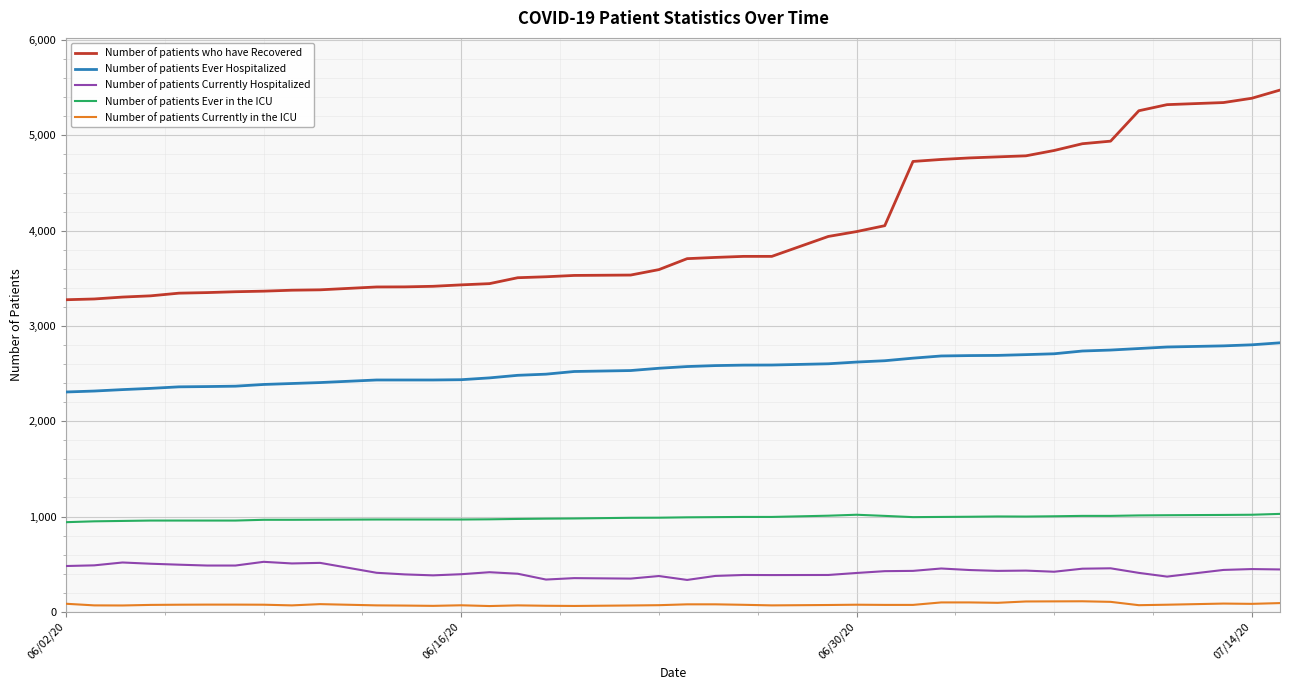

True or false: Number of patients Ever Hospitalized and Number of patients Currently Hospitalized cross at least once.

False